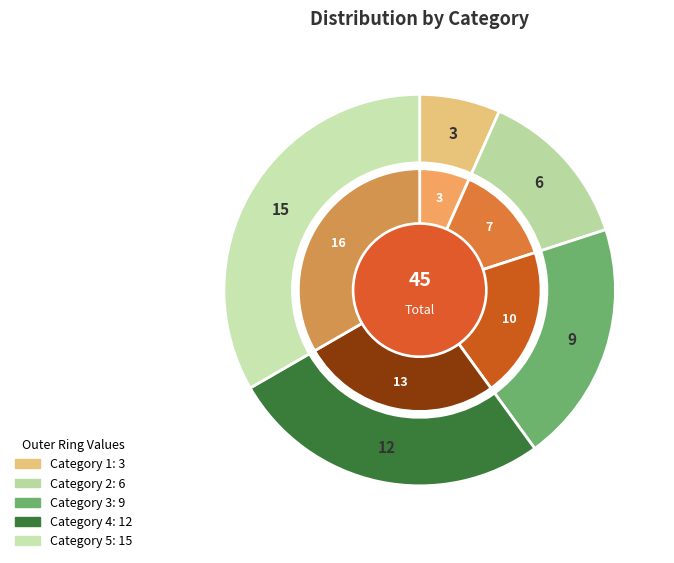

Which slice is the largest?

5